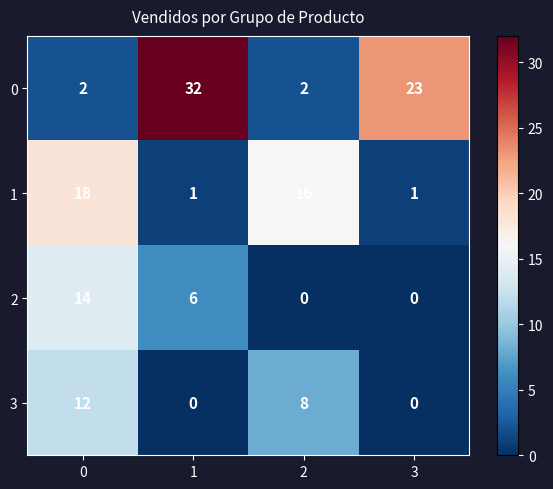

Count the 2 values in the range 0 to 14.

4